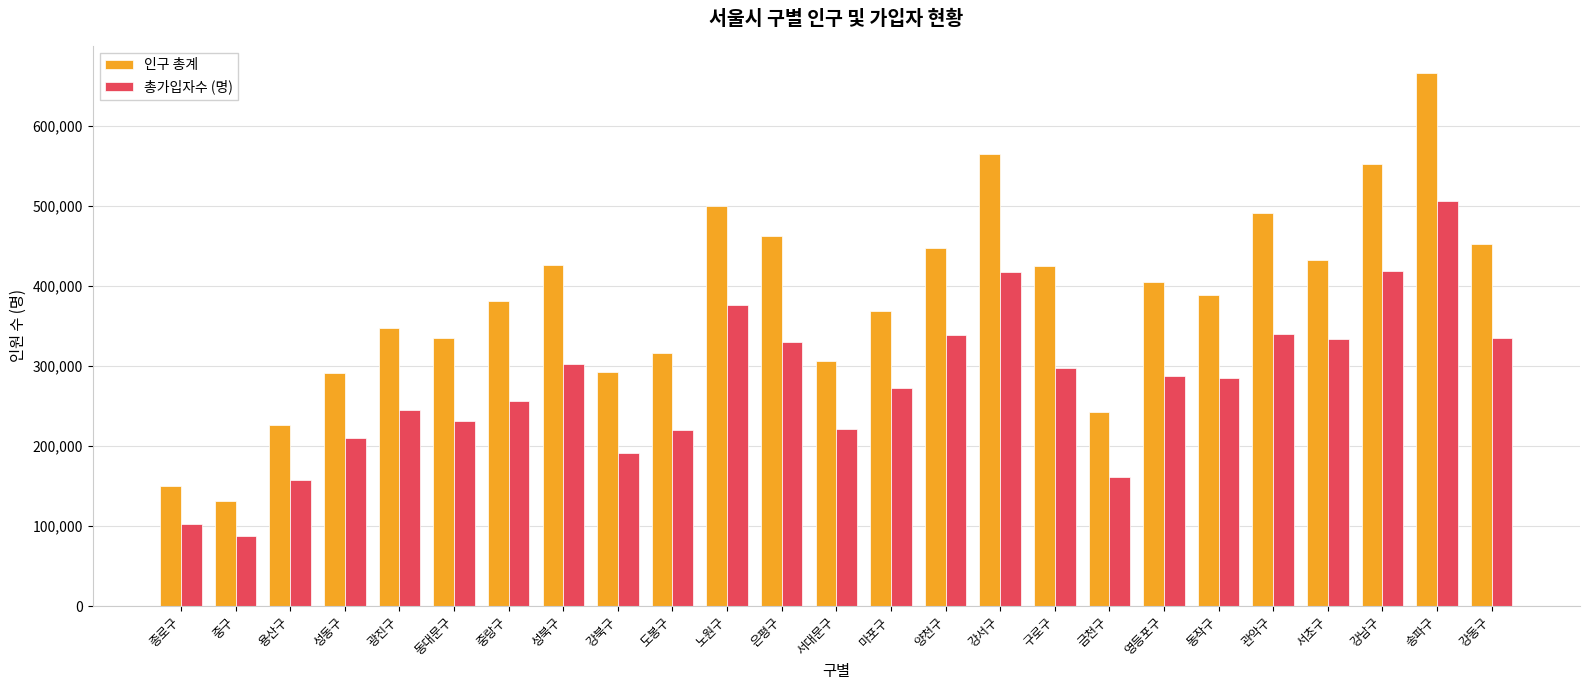

What is the sum of all 인구 총계 values?

9602088